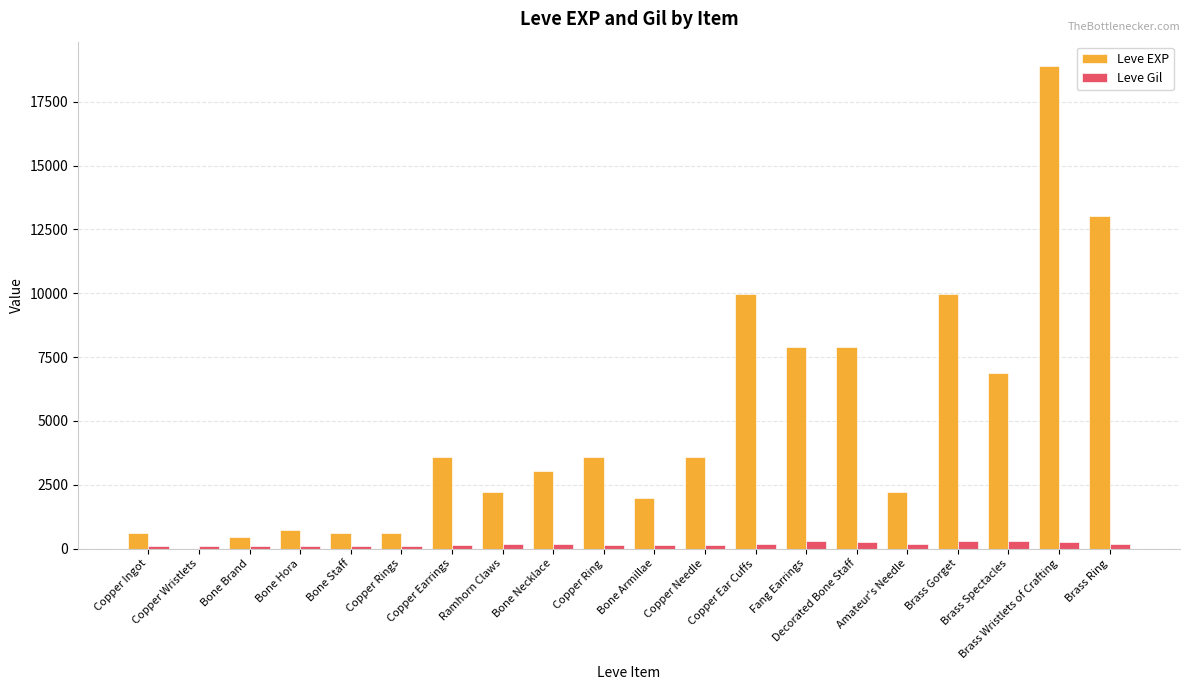

Count the number of categories in the chart.

20